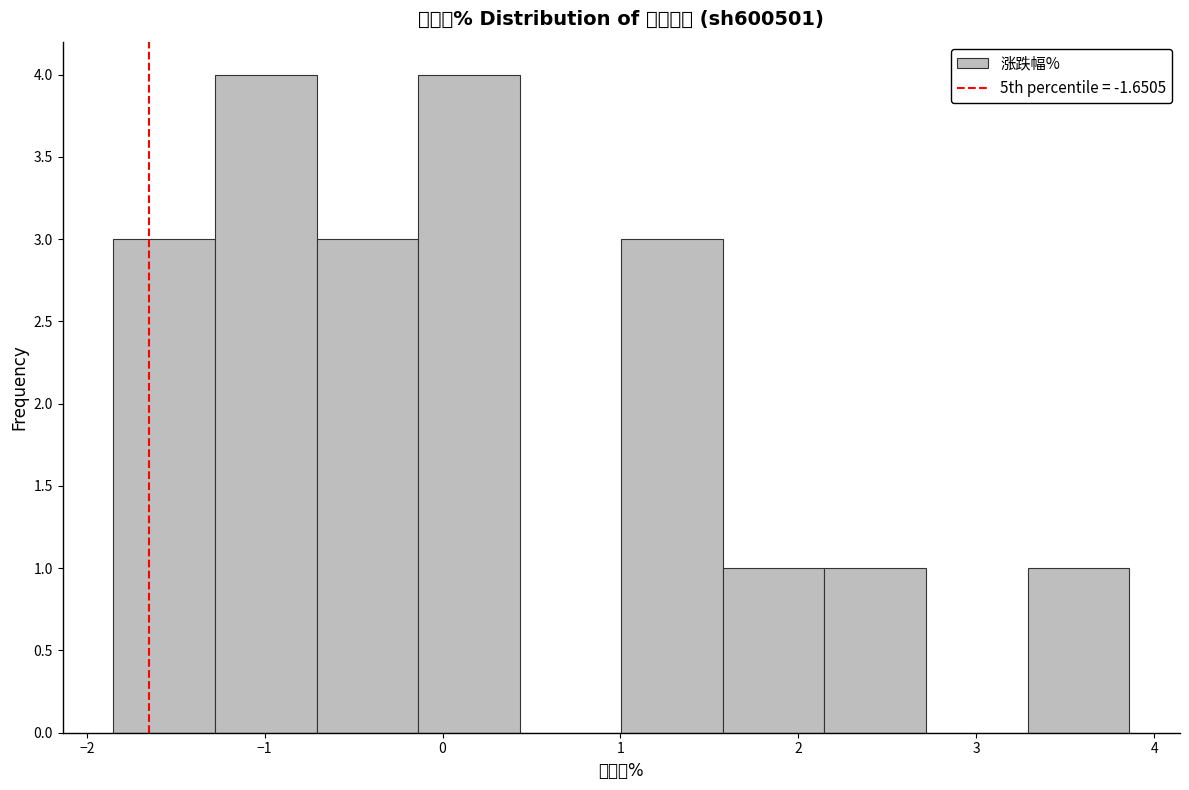

Reading left to right, list every bar in this chart as the range it spans on the x-axis followed by its height. Neither the bar edges nor the heights are printed on the chart, so give them approximately, as read against the axes.

-1.8 to -1.3: 3
-1.3 to -0.7: 4
-0.7 to -0.1: 3
-0.1 to 0.4: 4
0.4 to 1.0: 0
1.0 to 1.6: 3
1.6 to 2.1: 1
2.1 to 2.7: 1
2.7 to 3.3: 0
3.3 to 3.9: 1